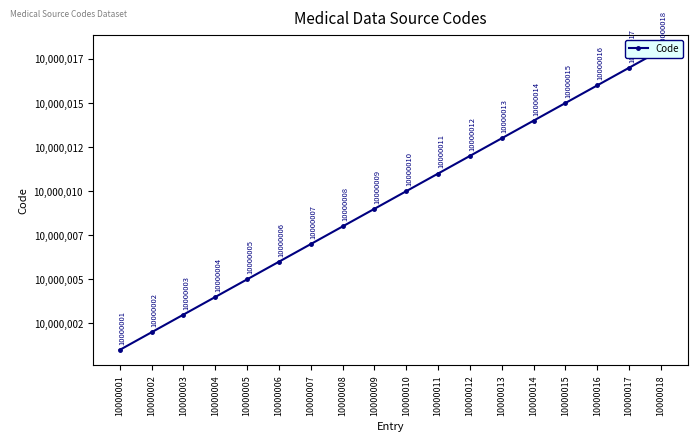

Reading left to right, list all the values displayed in this chart.

10000001	10000002	10000003	10000004	10000005	10000006	10000007	10000008	10000009	10000010	10000011	10000012	10000013	10000014	10000015	10000016	10000017	10000018